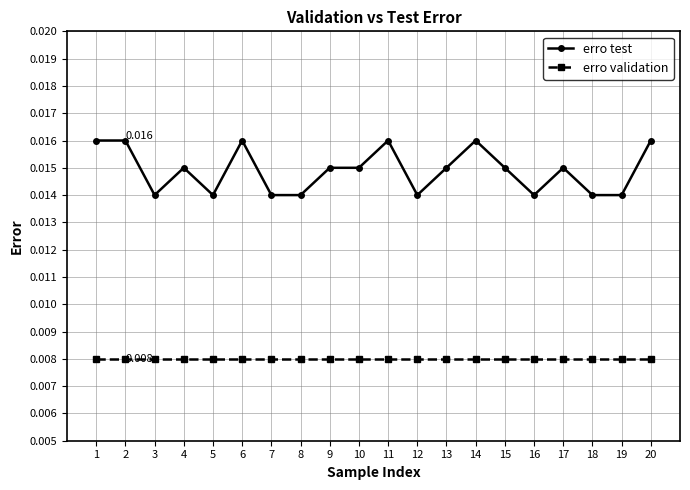

At 1, list the series in order from largest to smallest.

erro test, erro validation